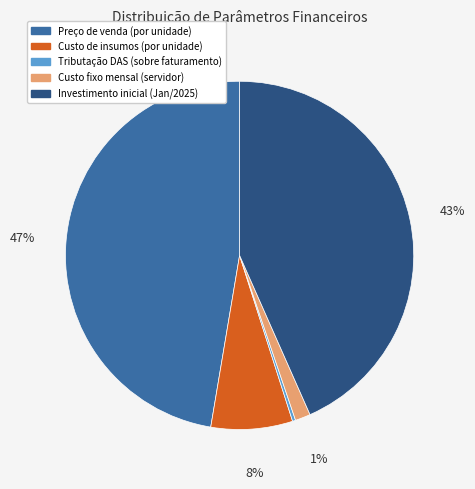

Which category has the biggest portion of the pie?

Preço de venda (por unidade)